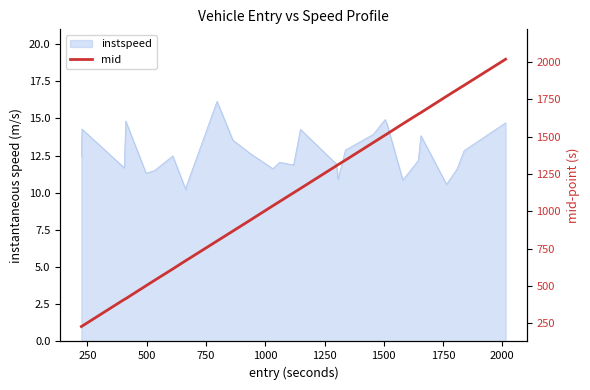

What is the greatest value displayed?

2017.3